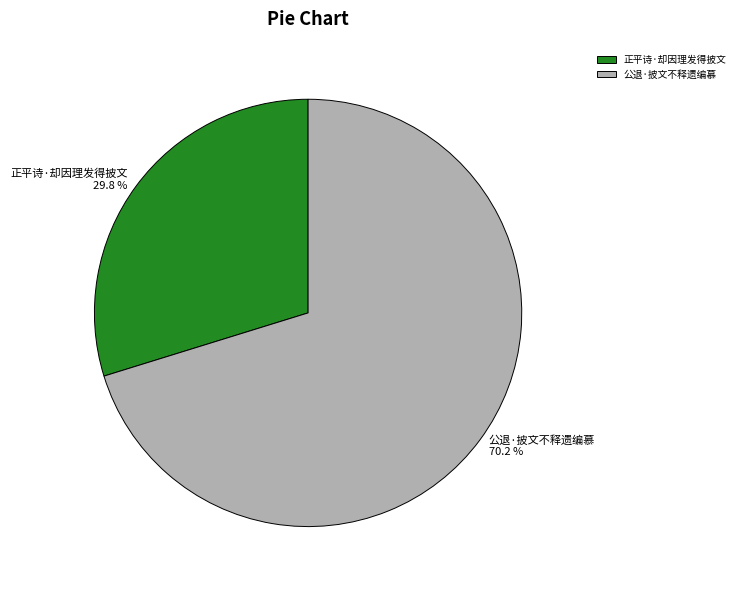

What percentage is the 正平诗·却因理发得披文 slice, to the nearest percent?

30%